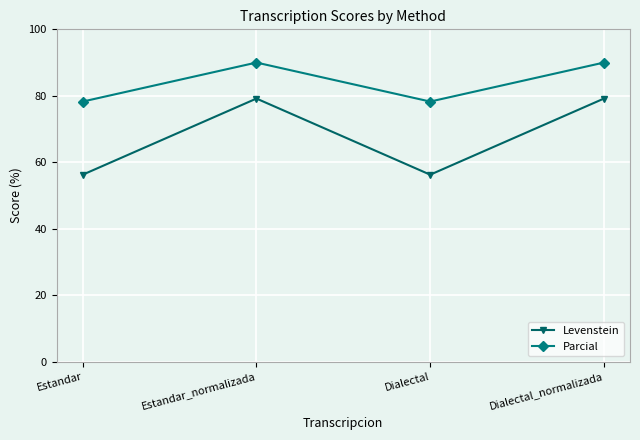

True or false: Levenstein and Parcial cross at least once.

False